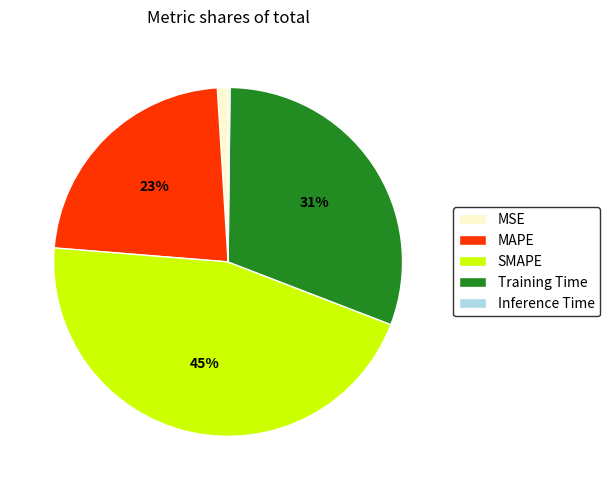

Does MSE account for over 50% of the chart?

No